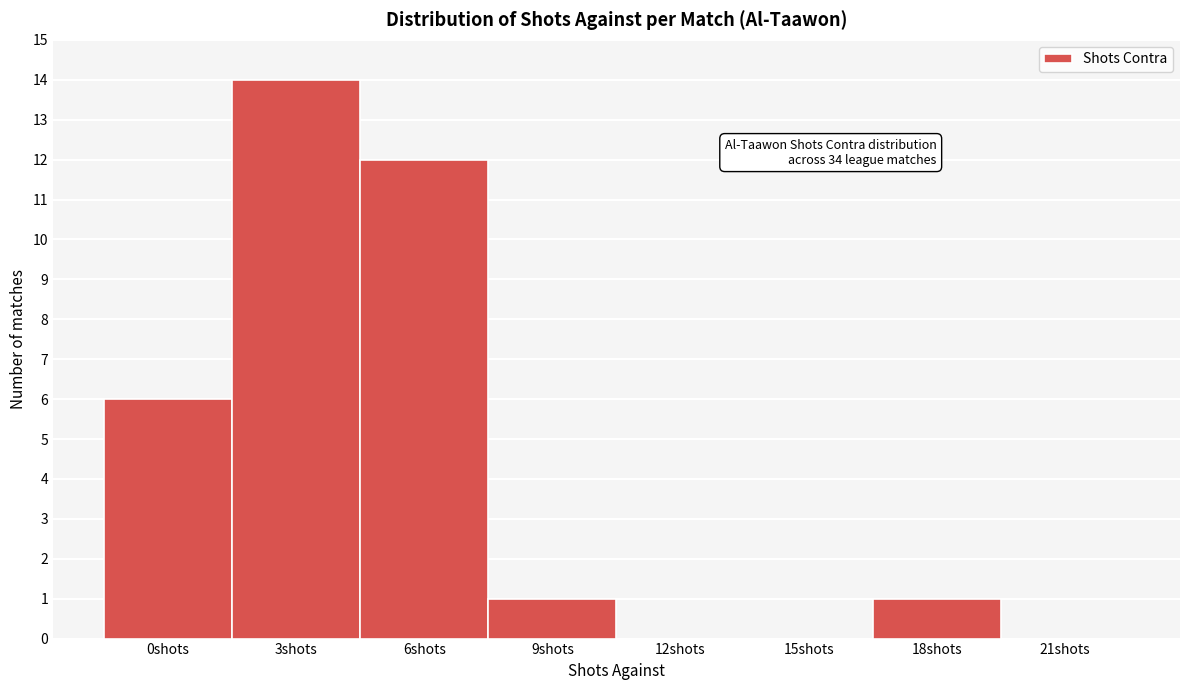

Reading right to left, extract all data points from this chart.

21shots=0	18shots=1	15shots=0	12shots=0	9shots=1	6shots=12	3shots=14	0shots=6